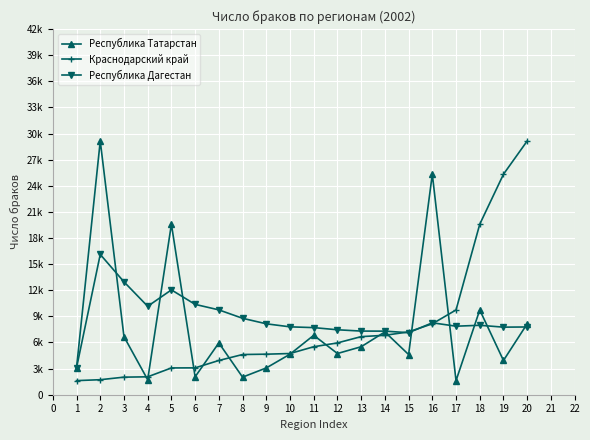

Is the value of Республика Дагестан at 19 greater than the value of Краснодарский край at 10?

Yes